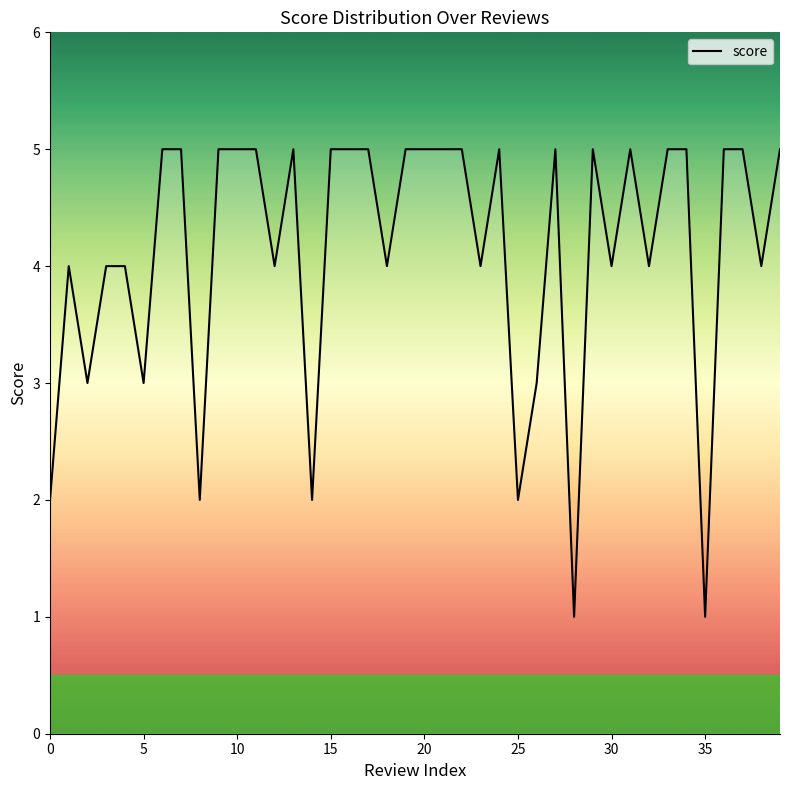

What is the average value?

4